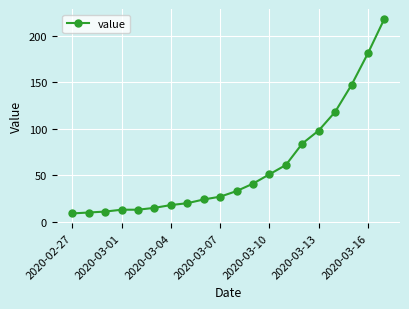

Reading left to right, list all the values displayed in this chart.

9	10	11	13	13	15	18	20	24	27	33	41	51	61	84	98	118	147	181	218